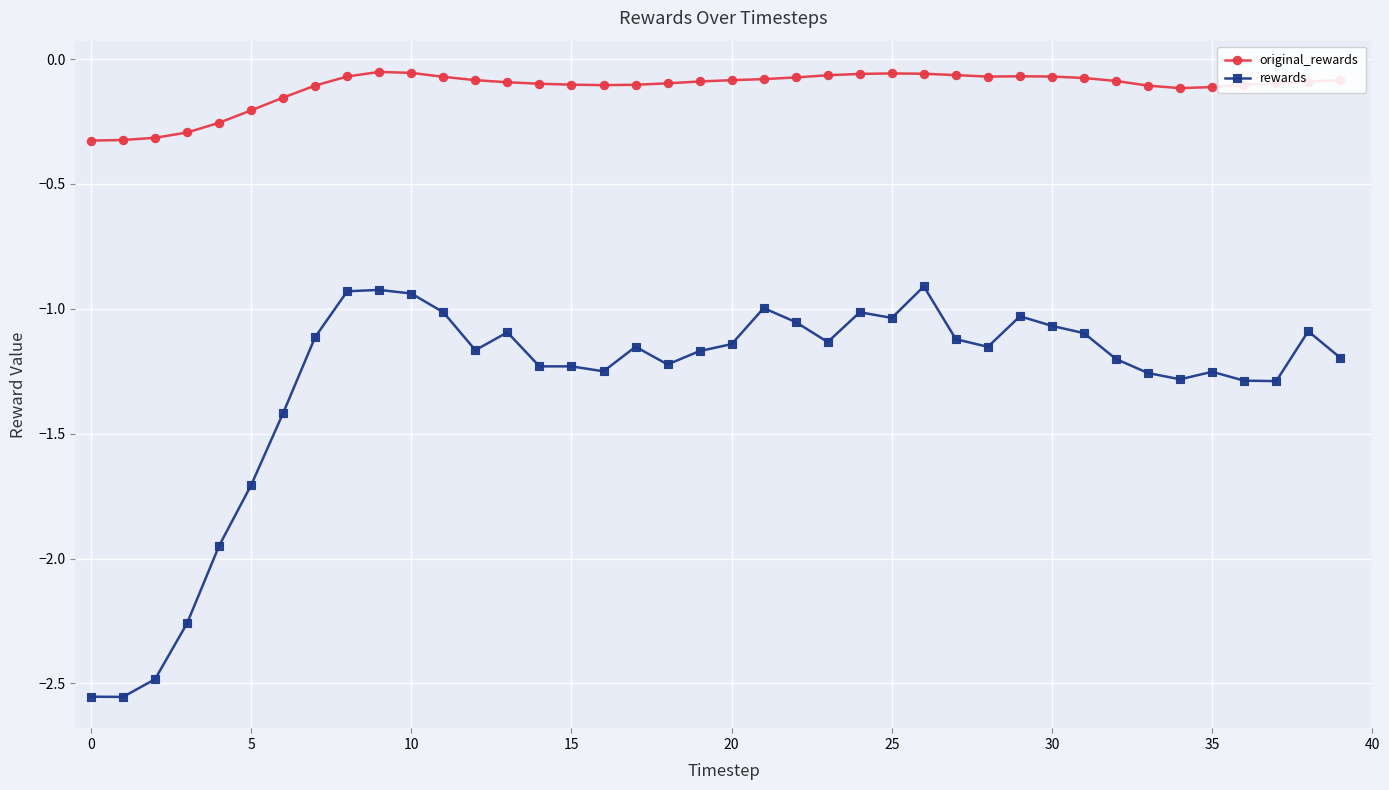

List the series in order of their overall mean, lowest first.

rewards, original_rewards